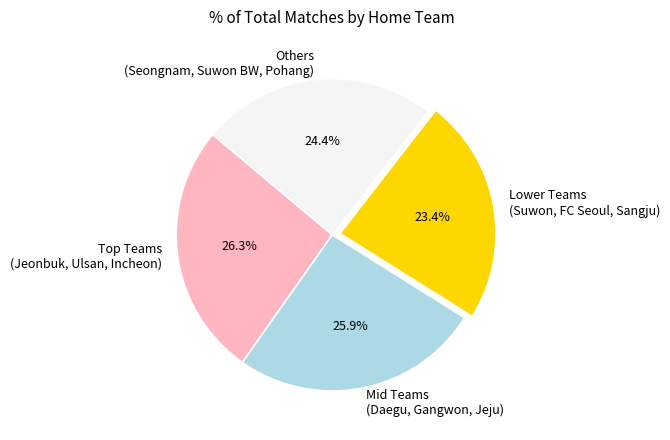

Count the number of slices in the pie.

4